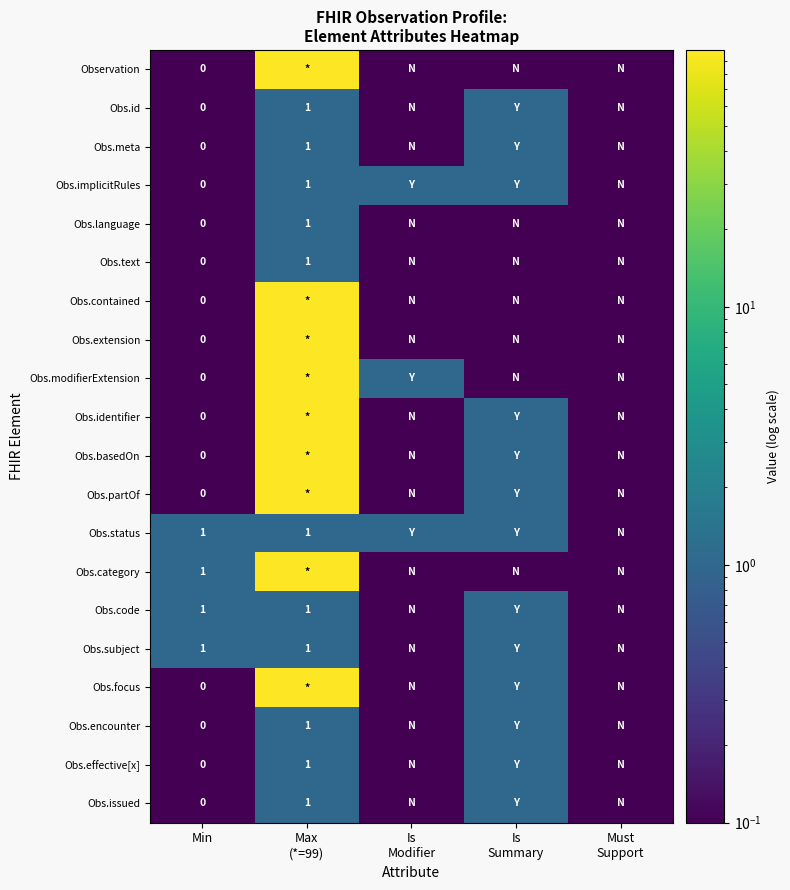

The value of Obs.code at Min is 1.0. True or false?

True